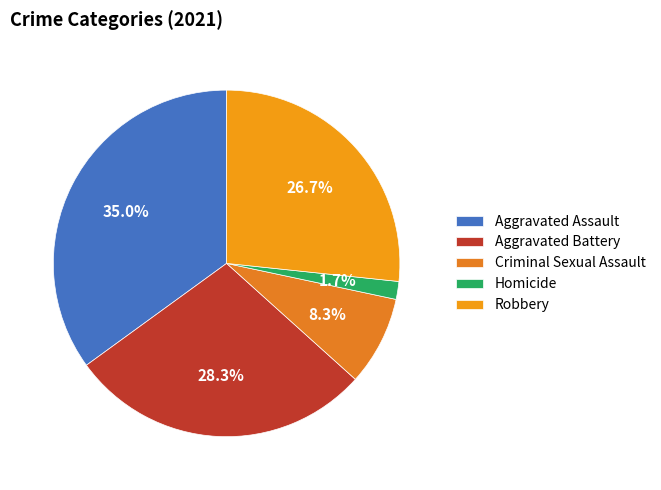

To the nearest percent, what portion does Robbery represent?

27%